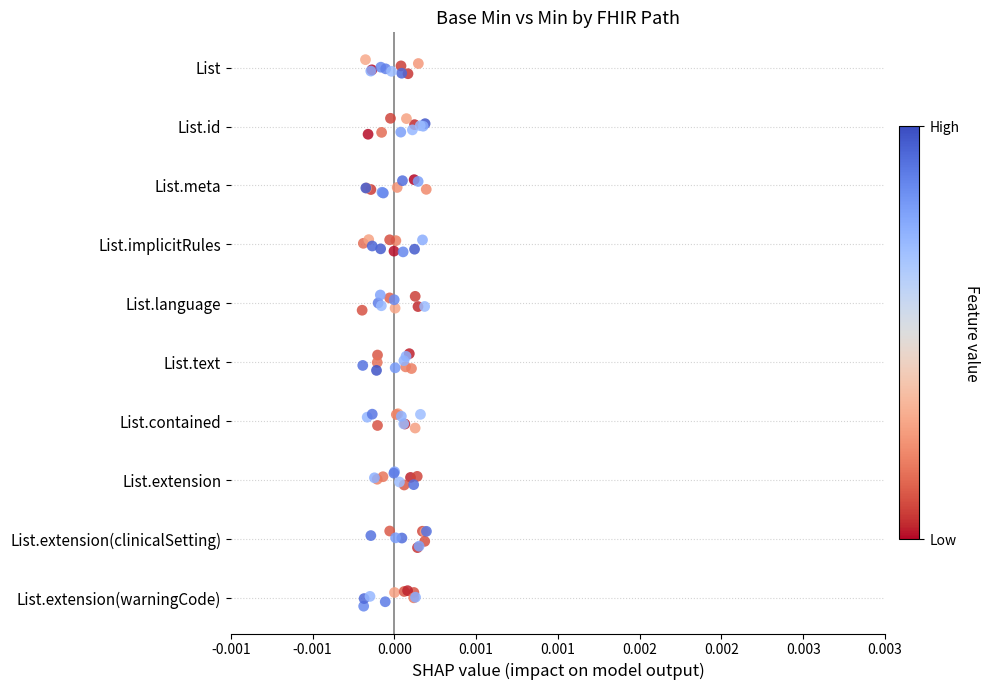

Which series contains the highest Y value?

Base Min